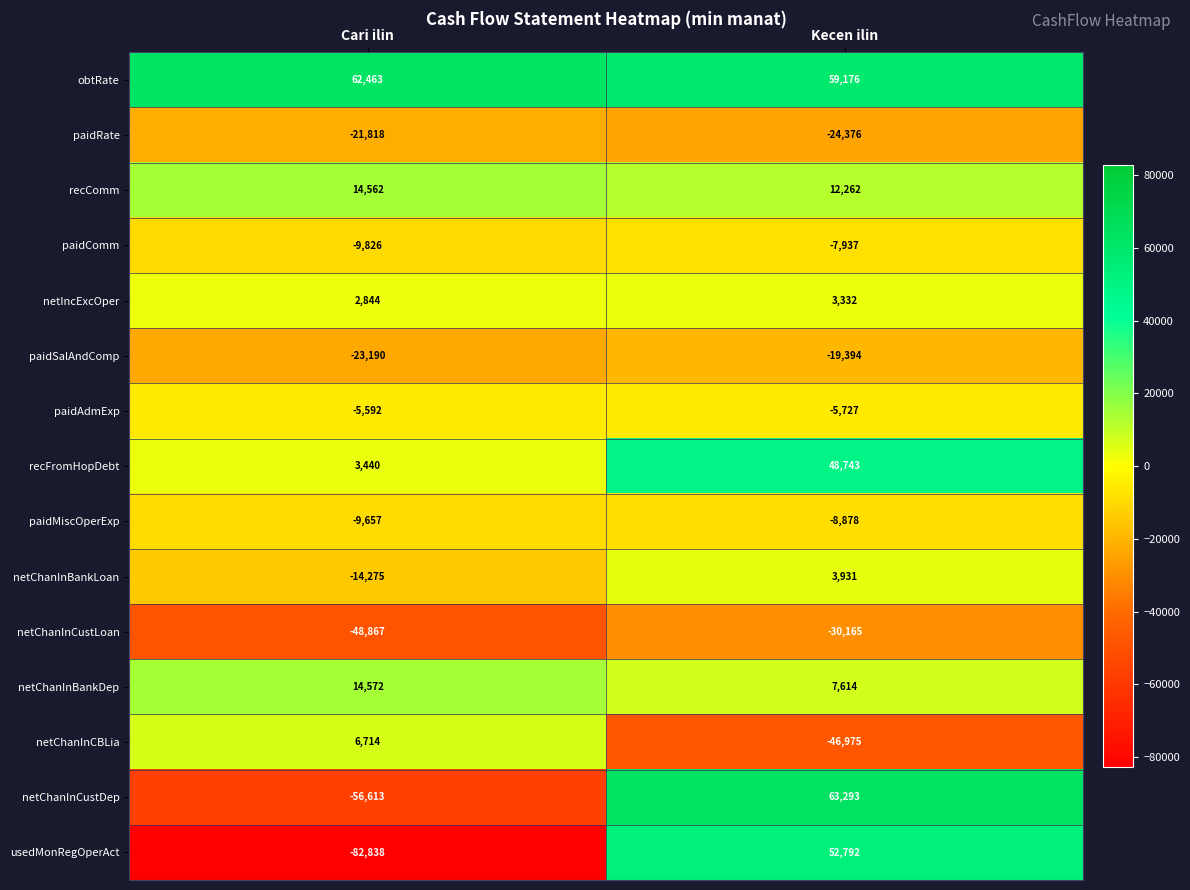

Which series changed the most between Cari ilin and Kecen ilin?

usedMonRegOperAct